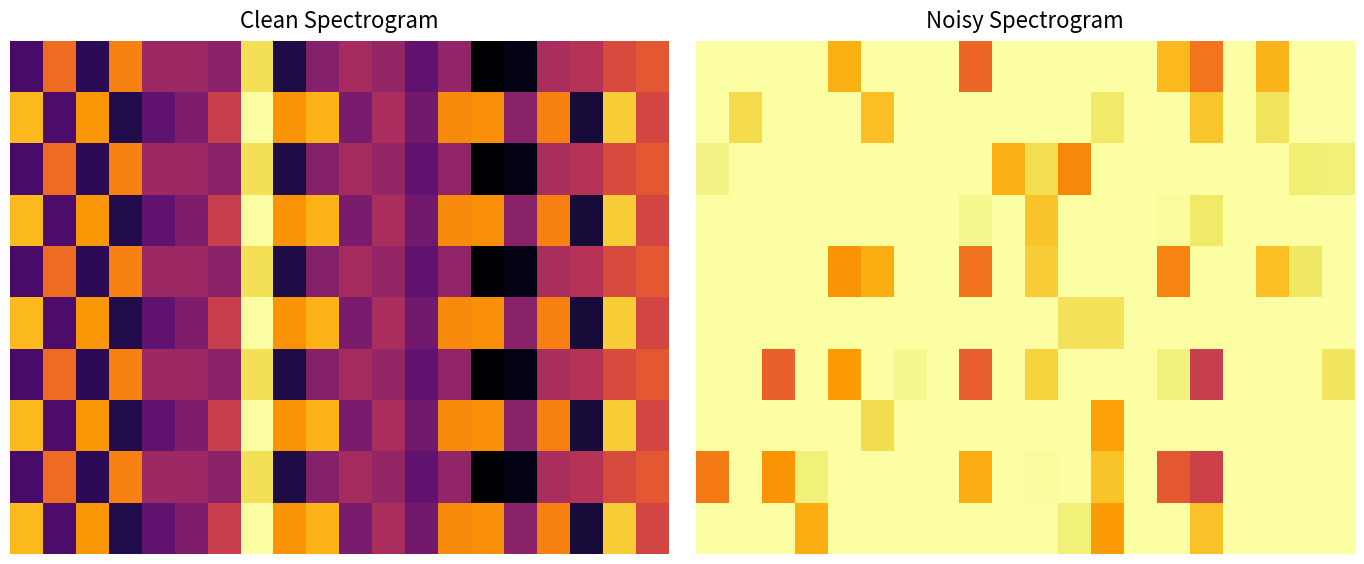

What is the highest value of the 4 series?

227.0